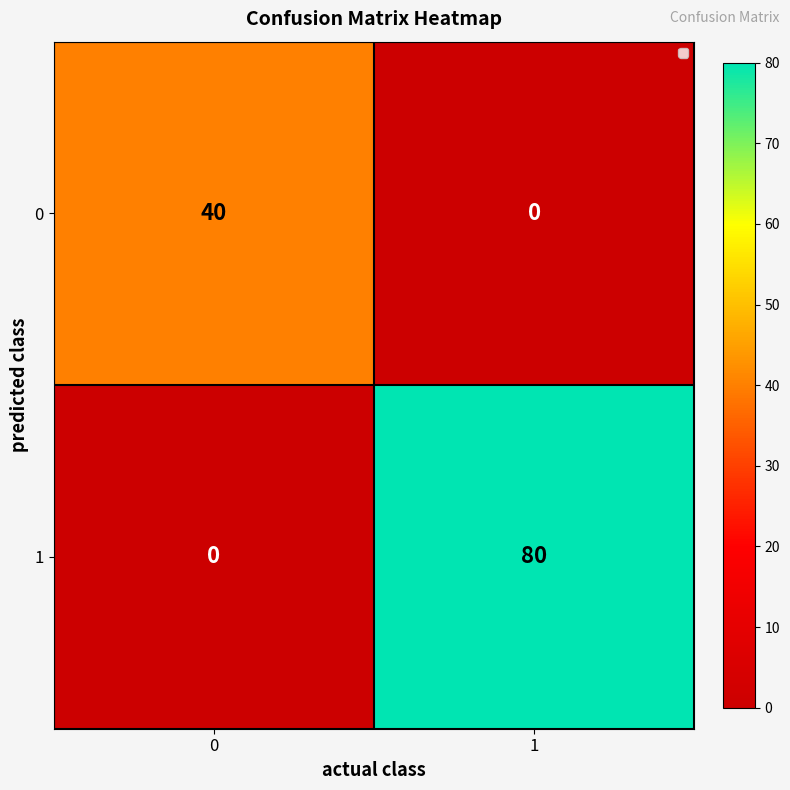

List the series in order of their overall mean, lowest first.

0, 1